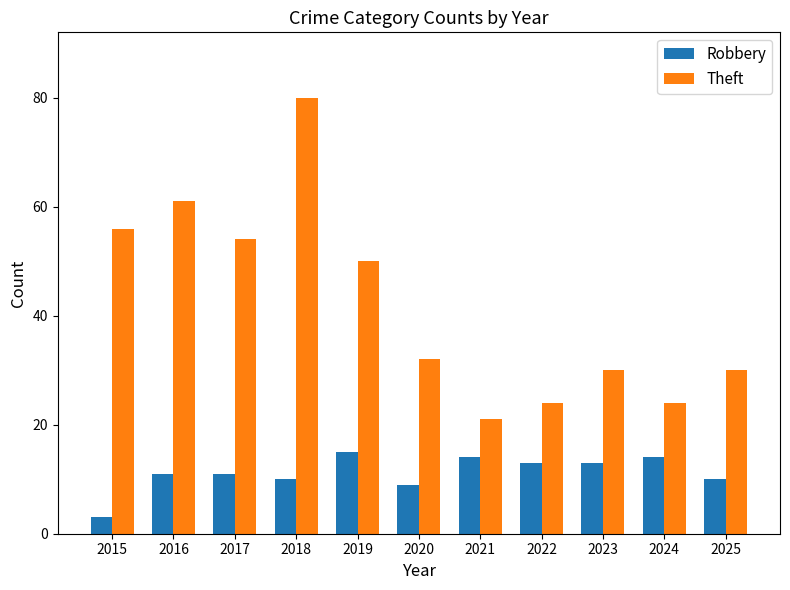

What is the value of the Theft bar at the 1st from the left?

56